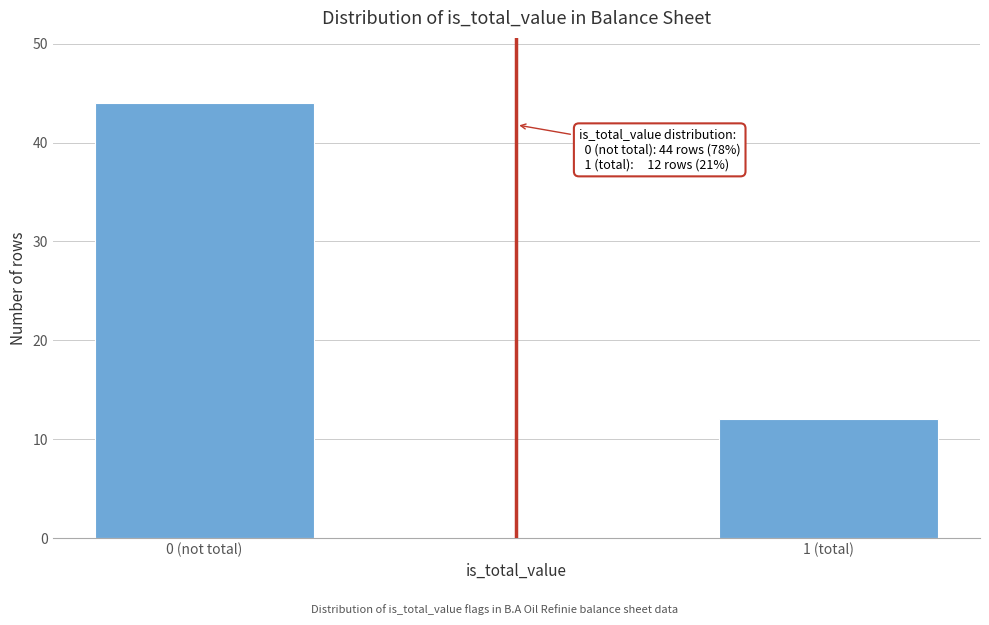

Reading right to left, extract all data points from this chart.

12	44